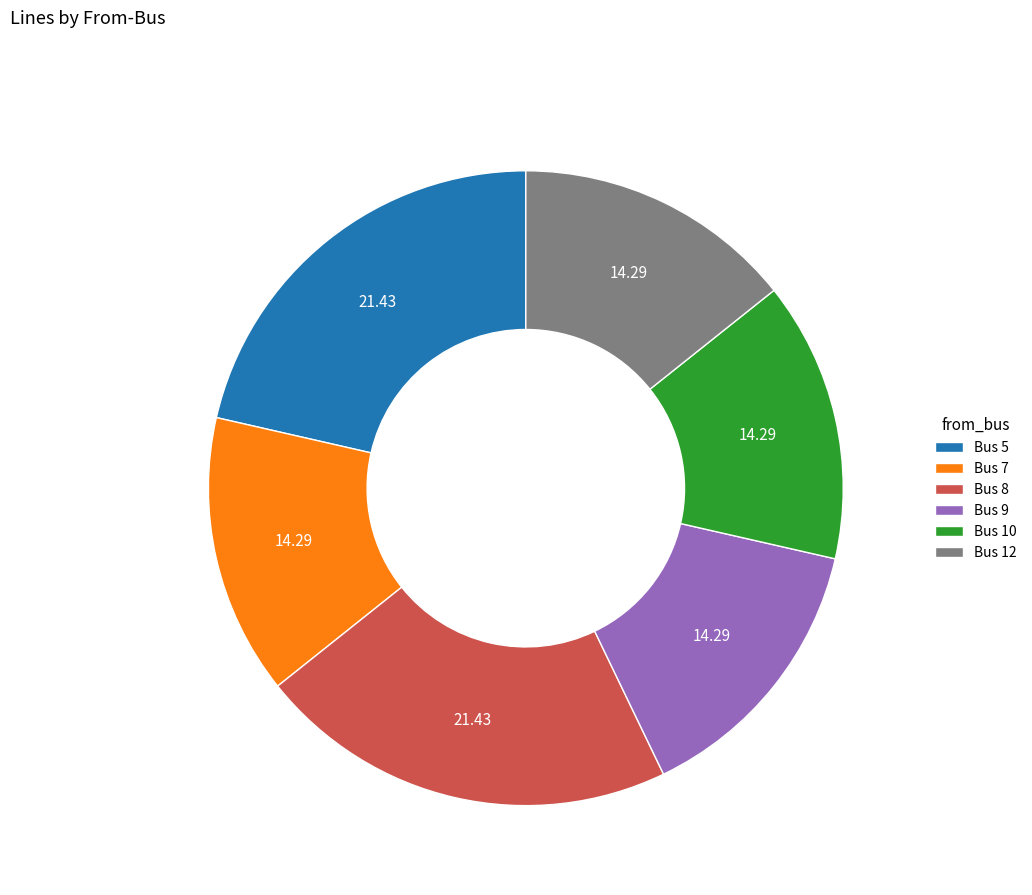

Is it true that Bus 8 is 28% of the pie?

False